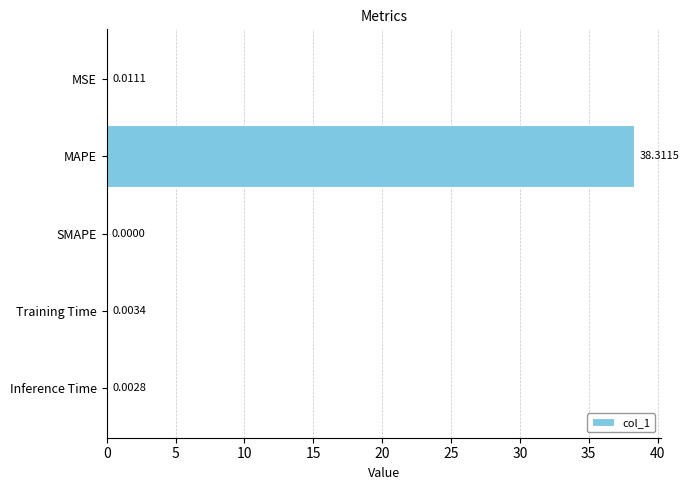

Where is the data nearest to the value 19?

MSE